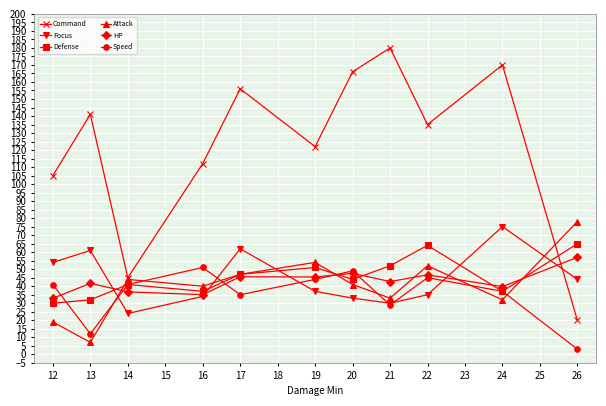

What is the greatest value displayed?

180.0